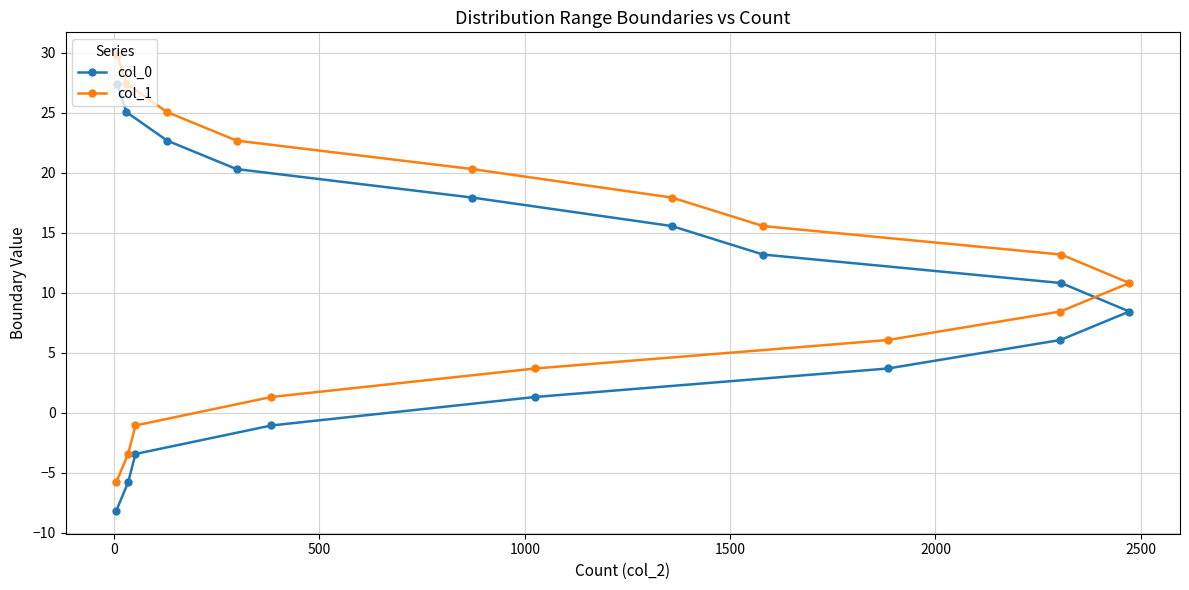

List the series in order of their peak value, lowest first.

col_0, col_1